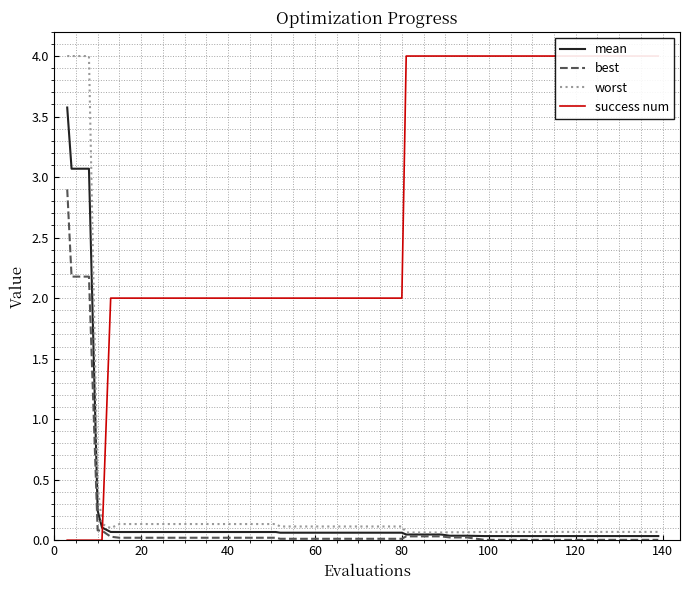

What is the highest value of the best series?

2.9